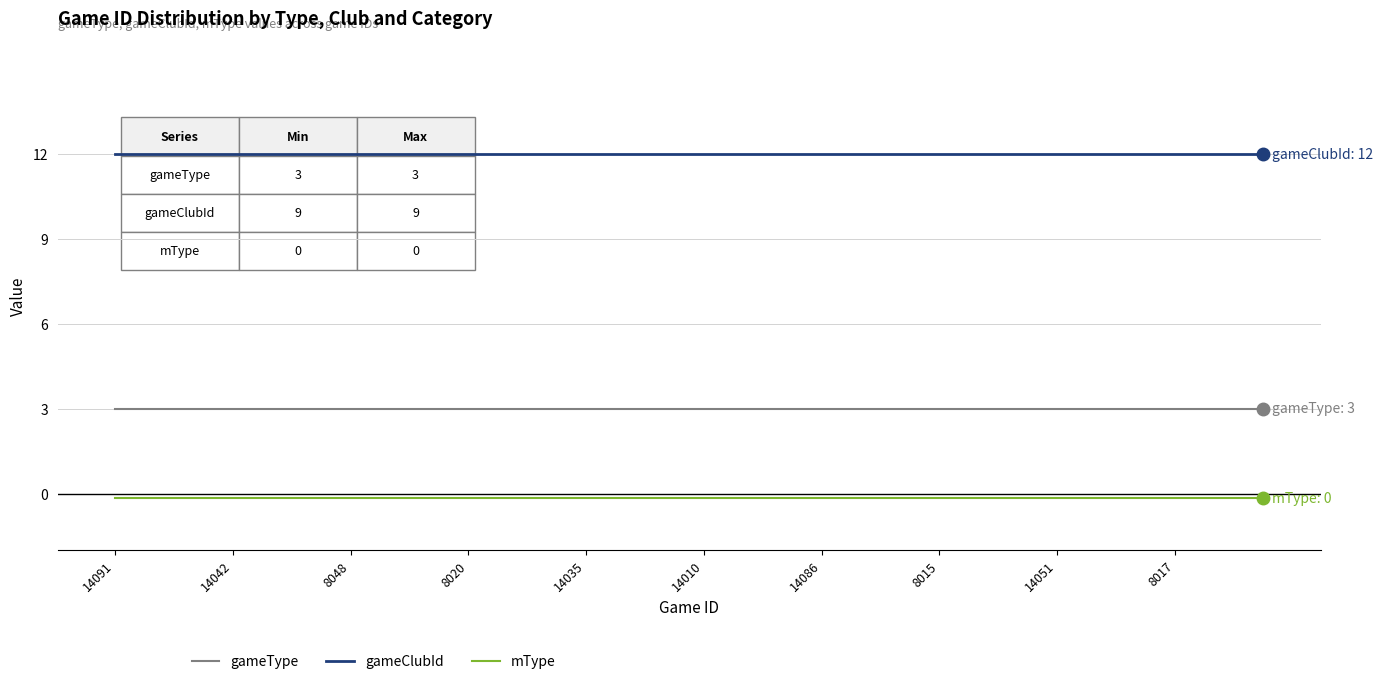

What are all the series names shown in the legend?

gameType, gameClubId, mType